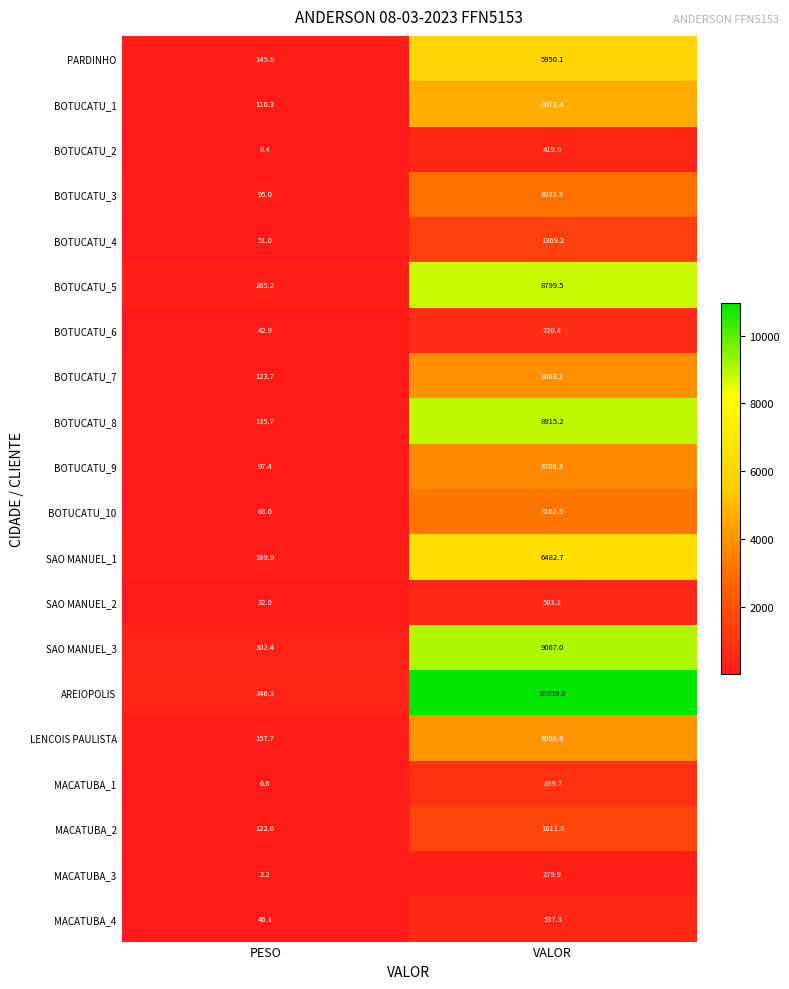

Which series has the largest total across all categories?

AREIOPOLIS